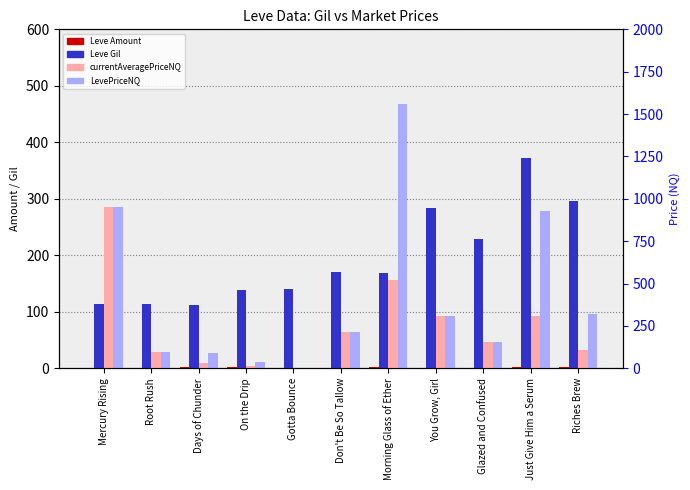

What is the sum of all currentAveragePriceNQ values?

2708.8